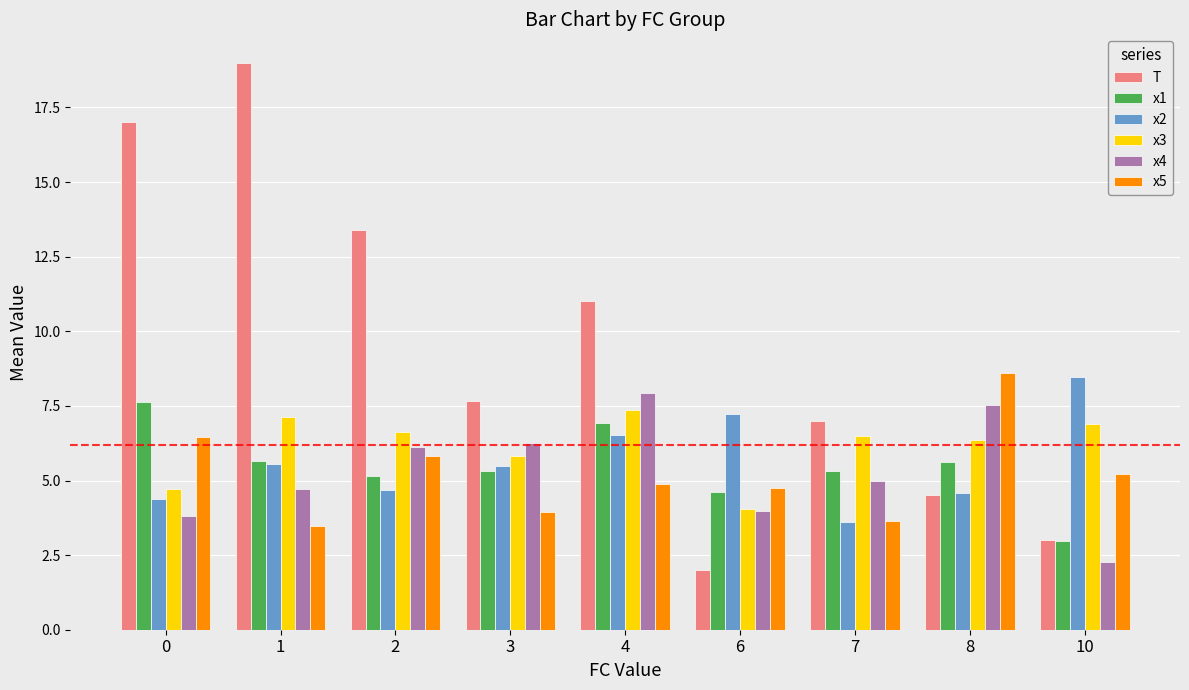

Which series has the largest range (max minus min)?

T